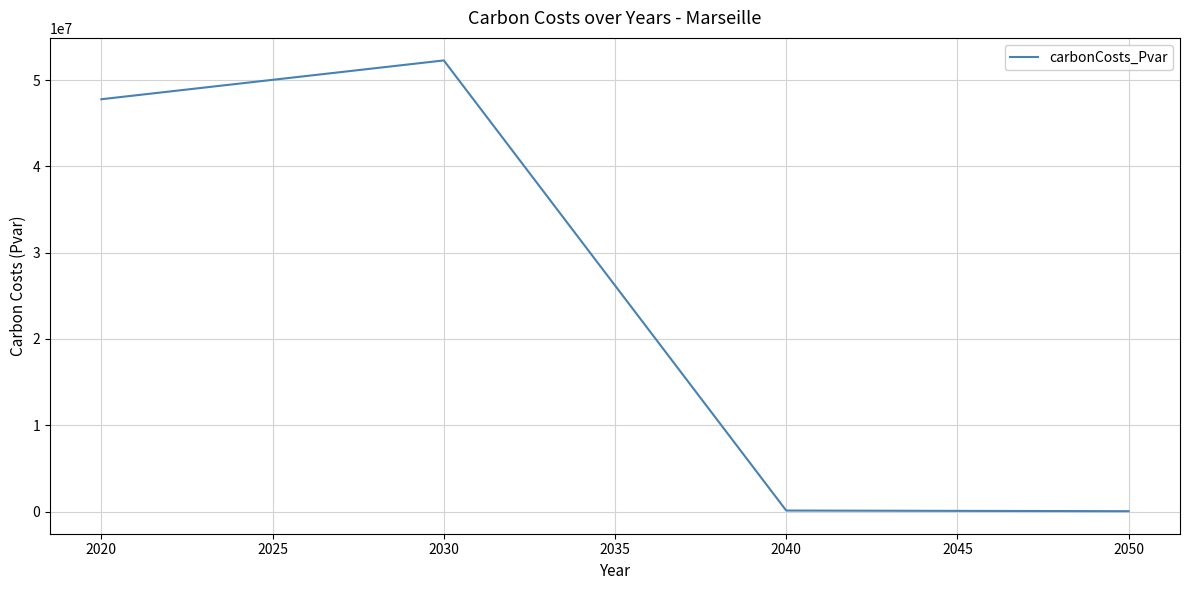

Which has a higher value, 2030 or 2020?

2030